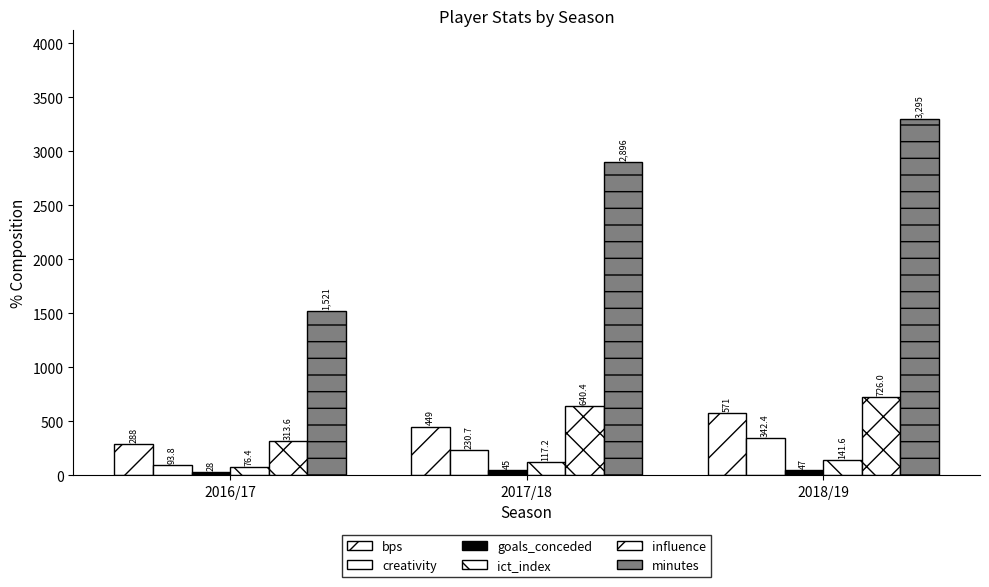

How many groups of bars are there?

3